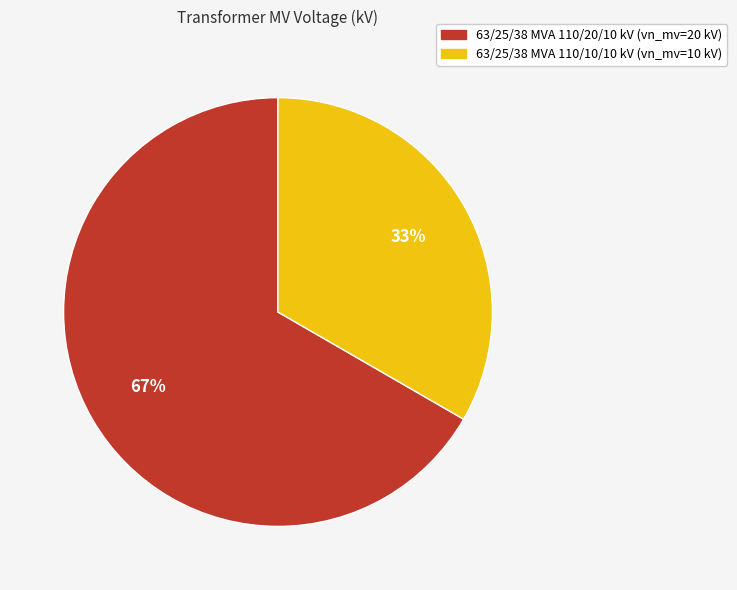

Approximately how many times larger is the value at 63/25/38 MVA 110/20/10 kV compared to 63/25/38 MVA 110/10/10 kV?

2.0